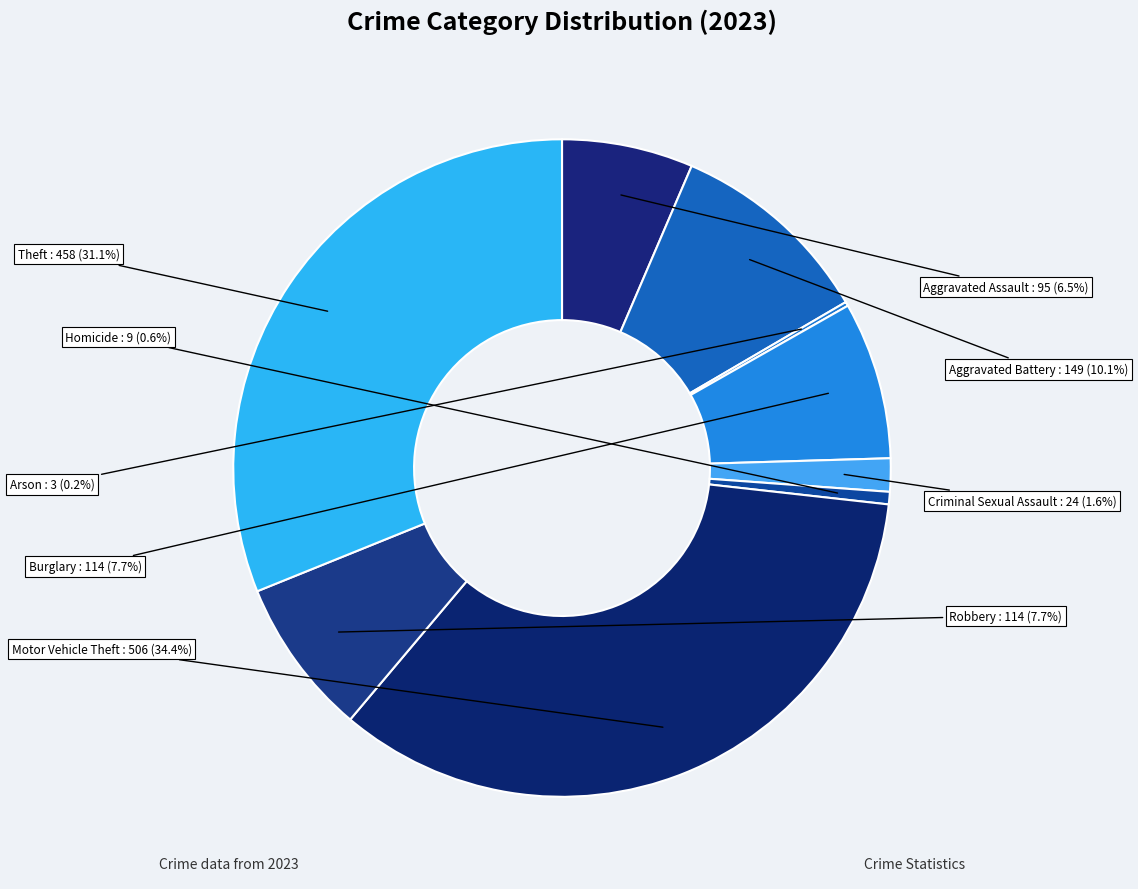

Is the sum of Motor Vehicle Theft and Burglary greater than half?

No